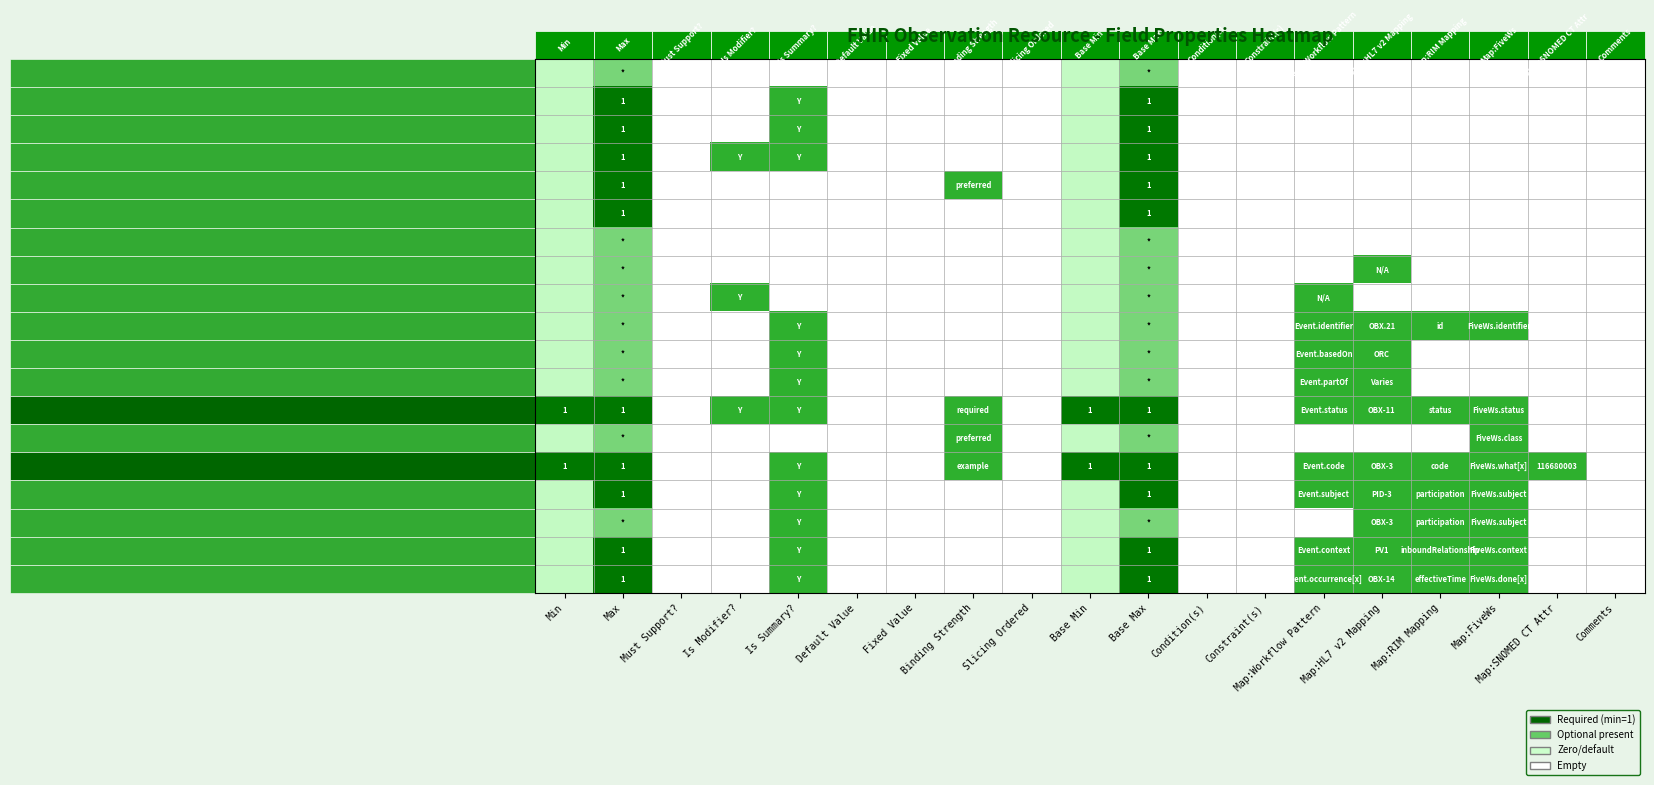

How many categories are shown in the chart?

19